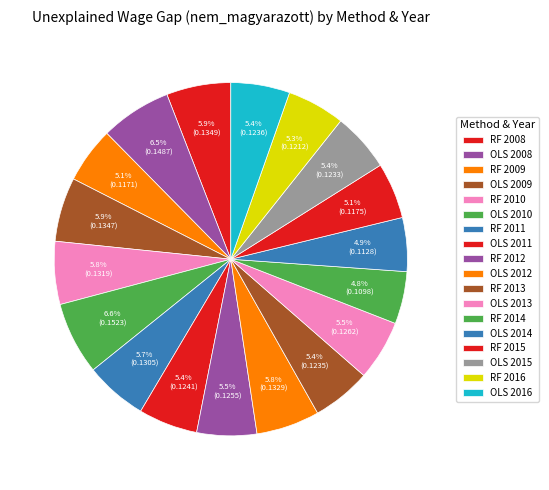

How many segments does this pie chart have?

18